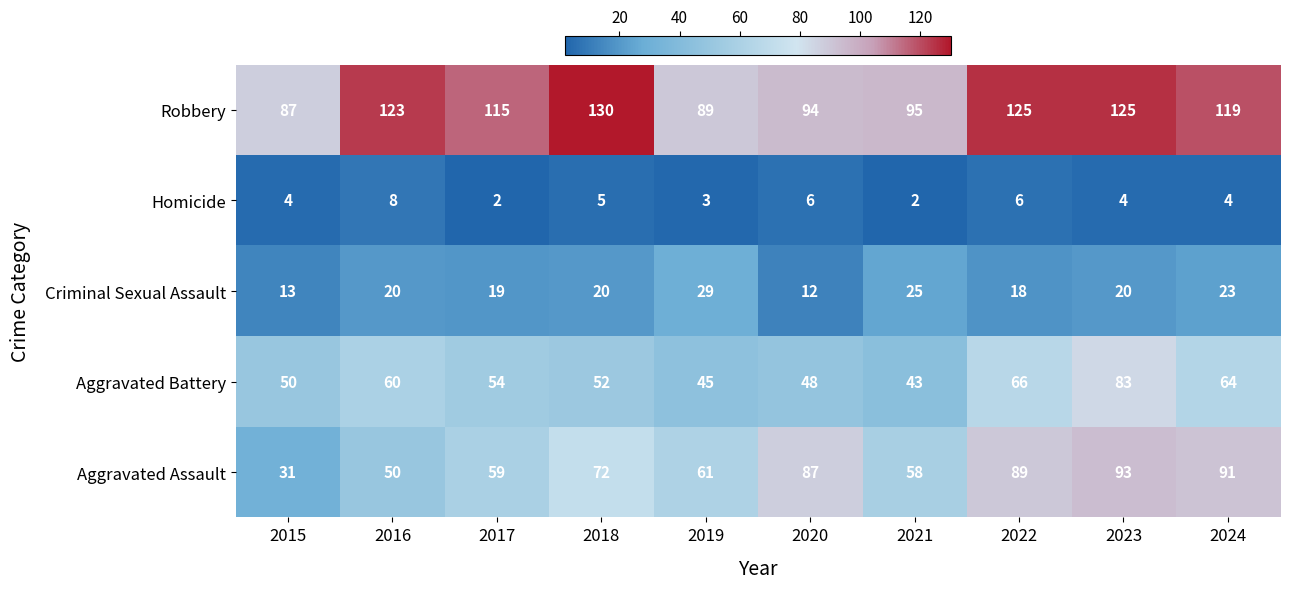

How many distinct data groups are displayed?

5